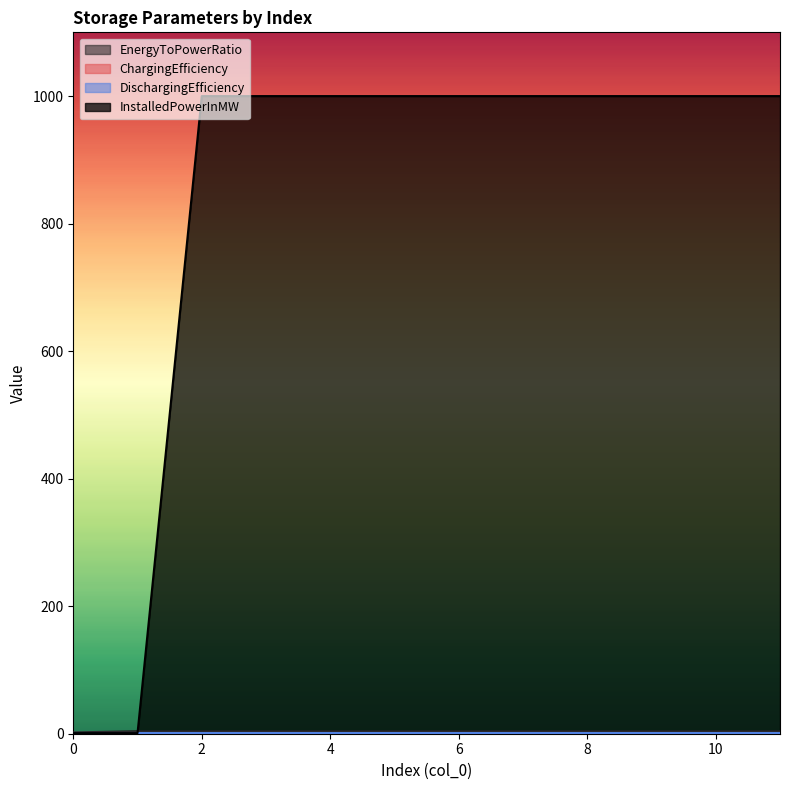

Where do InstalledPowerInMW and EnergyToPowerRatio first cross each other?

1 and 2